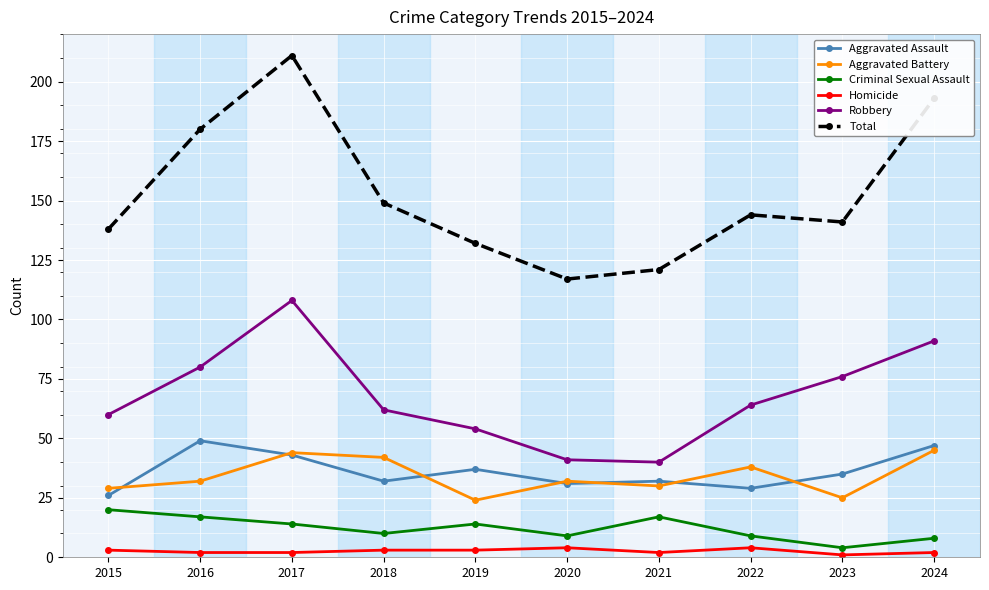

Where is the first local maximum for Aggravated Assault?

2016